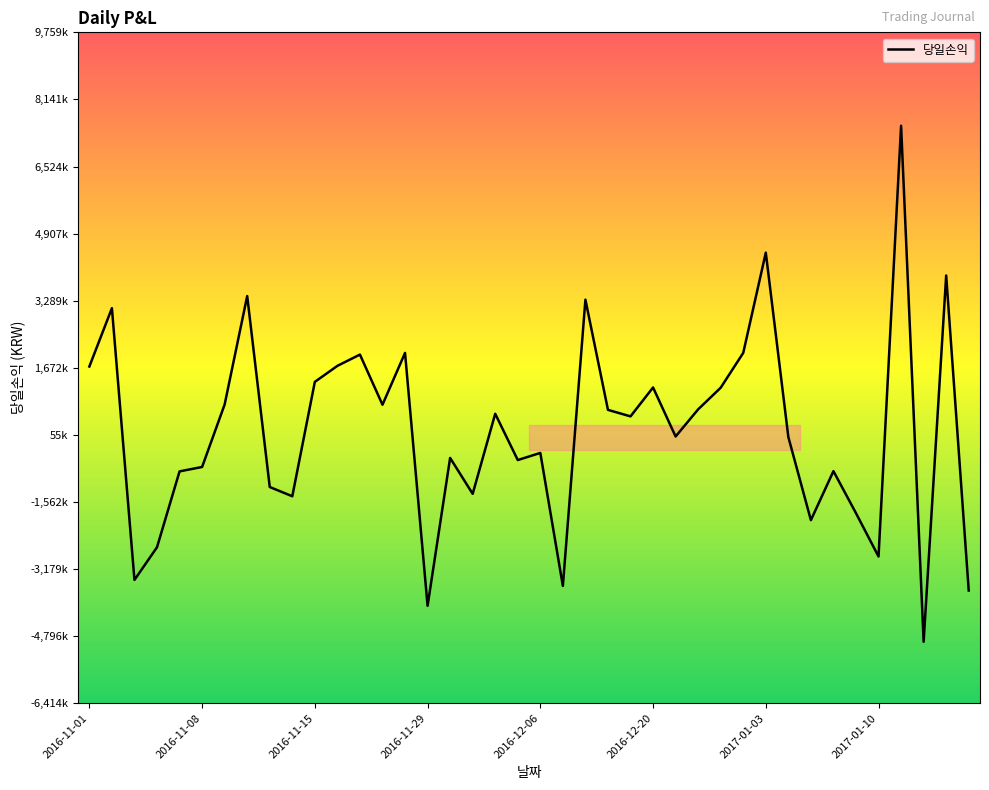

Does the chart have visible grid lines?

No